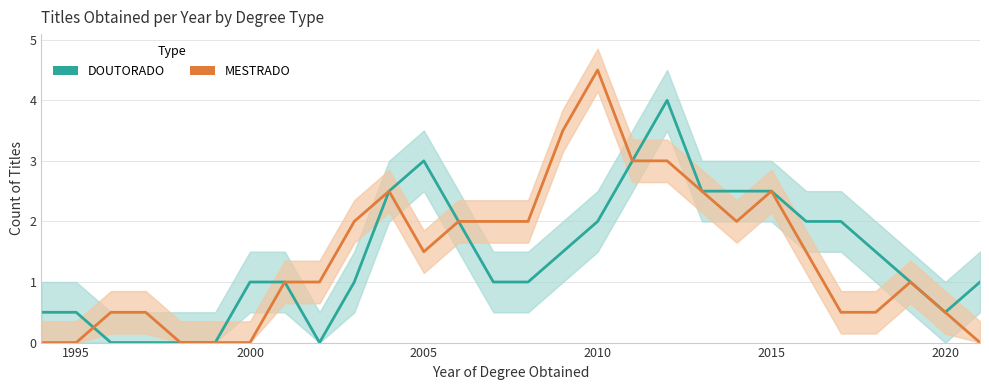

What is the maximum value for MESTRADO?

4.5